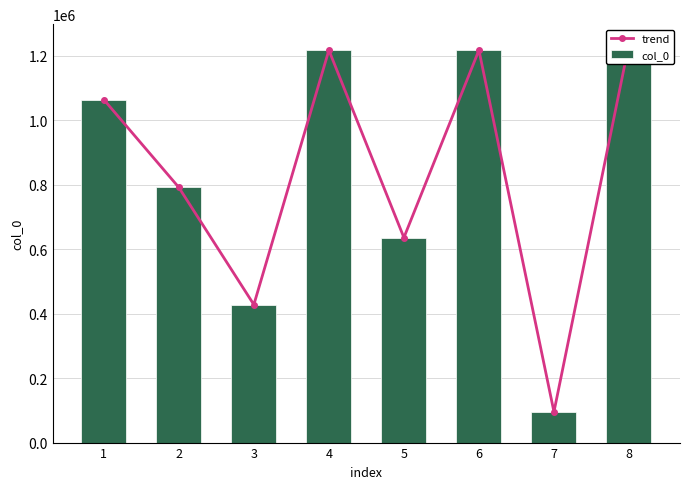

What is the difference between the trend values at 6 and 7?

1121801